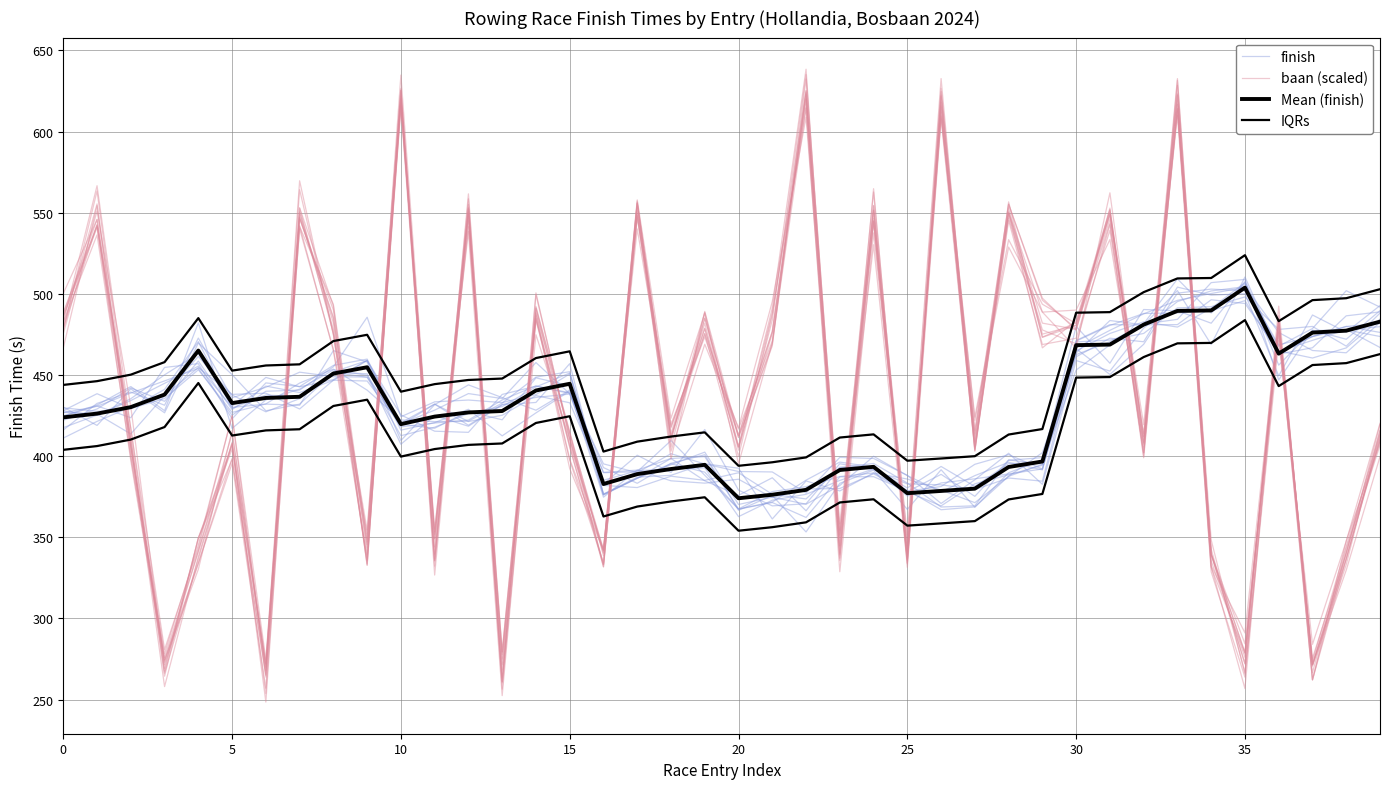

What is the label of the 24th point from the right?

16